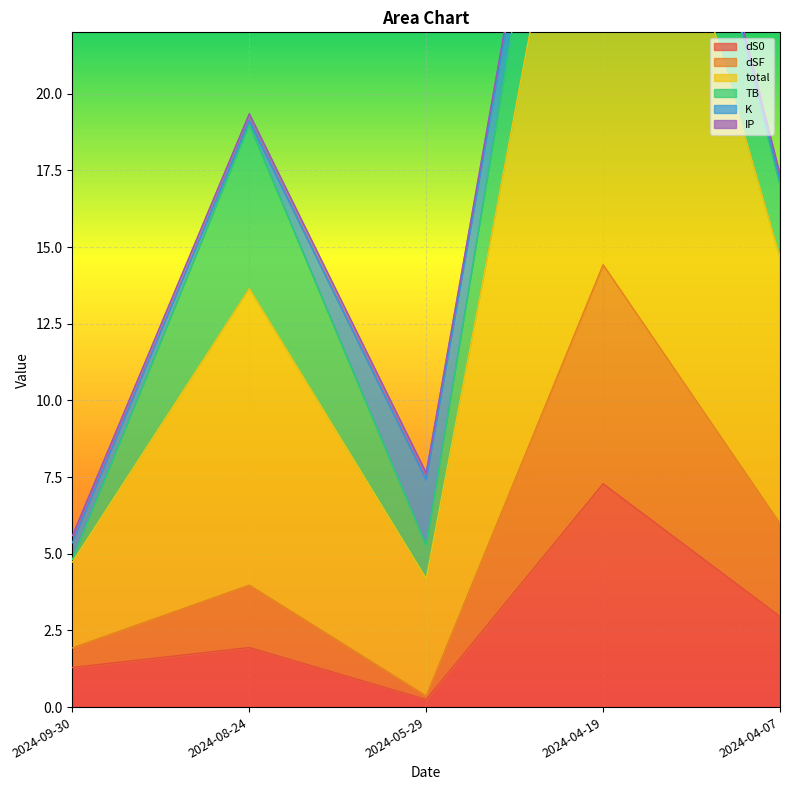

Between 2024-09-30 and 2024-04-07, which is larger?

2024-04-07